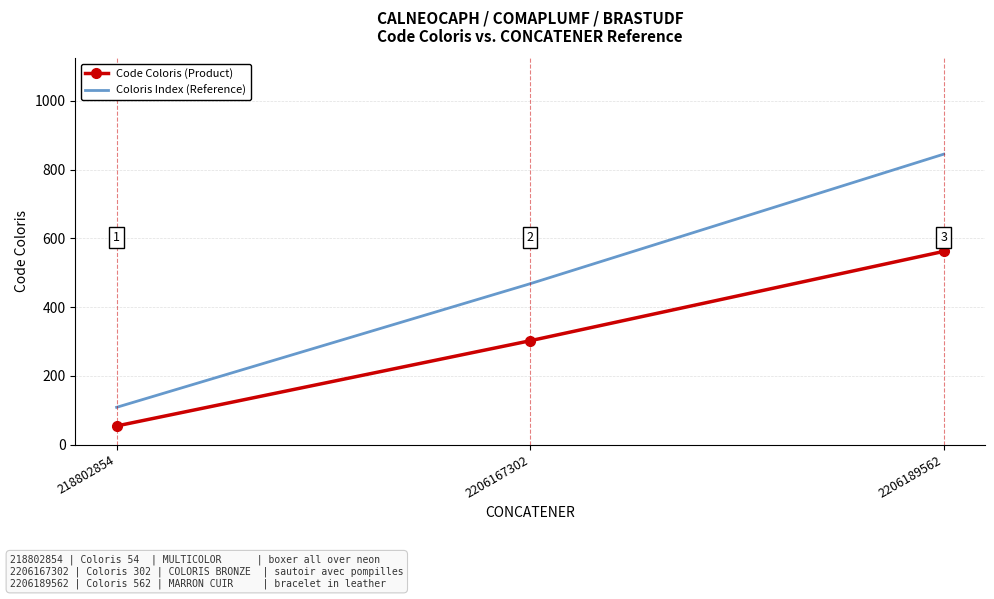

What is the sum of the values at 2206189562 and 2206167302?

864